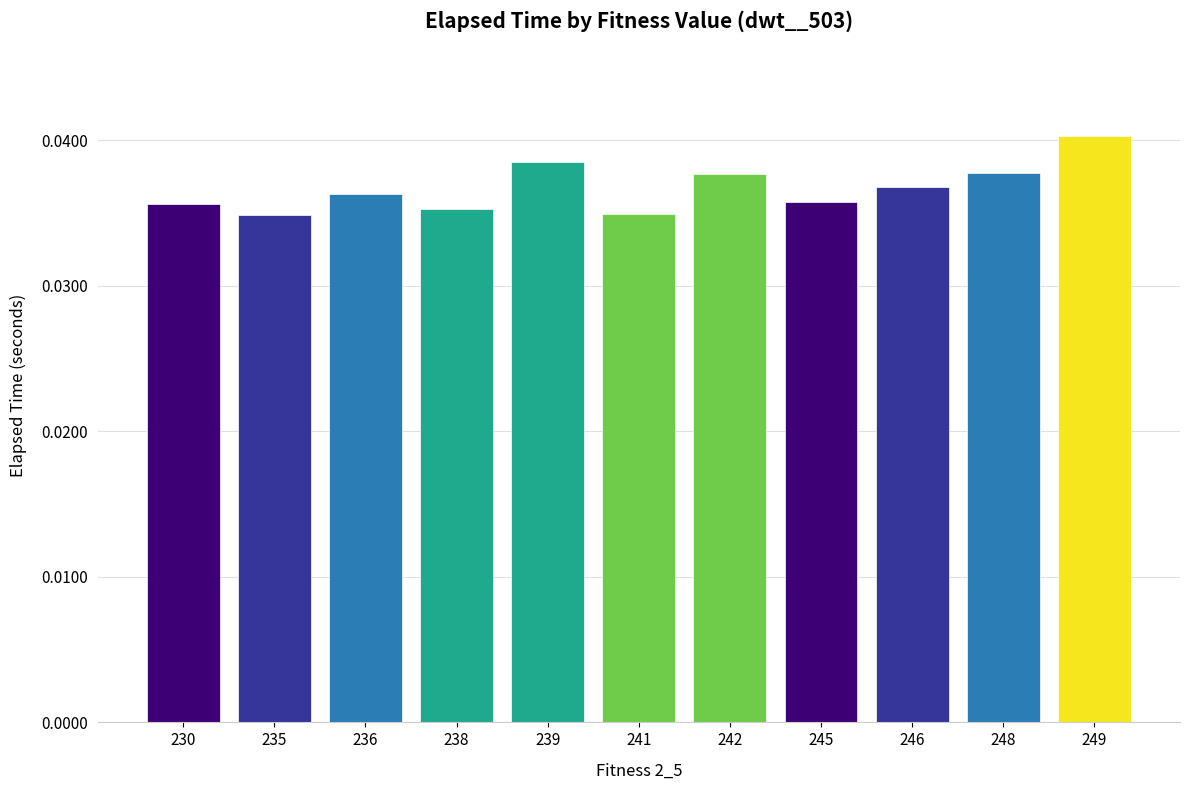

True or false: the data shows 0.1 at 236.

False